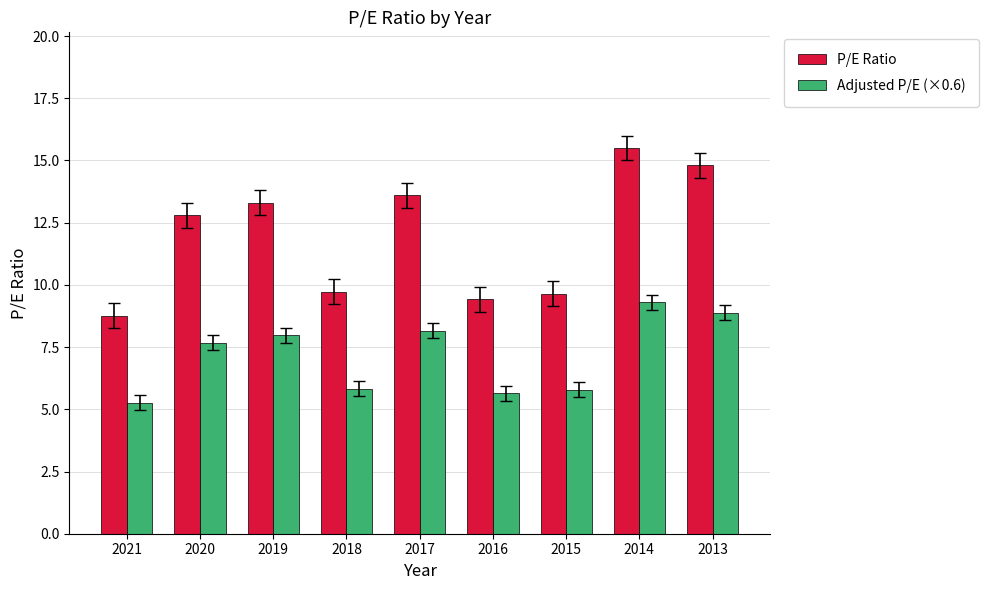

Reading left to right, transcribe all the data shown in this chart.

P/E Ratio: 2021=8.8	2020=12.8	2019=13.3	2018=9.7	2017=13.6	2016=9.4	2015=9.7	2014=15.5	2013=14.8
Adjusted P/E (×0.6): 2021=5.3	2020=7.7	2019=8.0	2018=5.8	2017=8.2	2016=5.7	2015=5.8	2014=9.3	2013=8.9